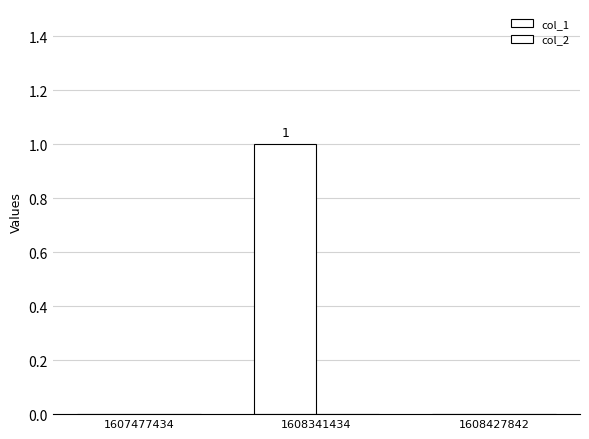

Count the number of categories in the chart.

3